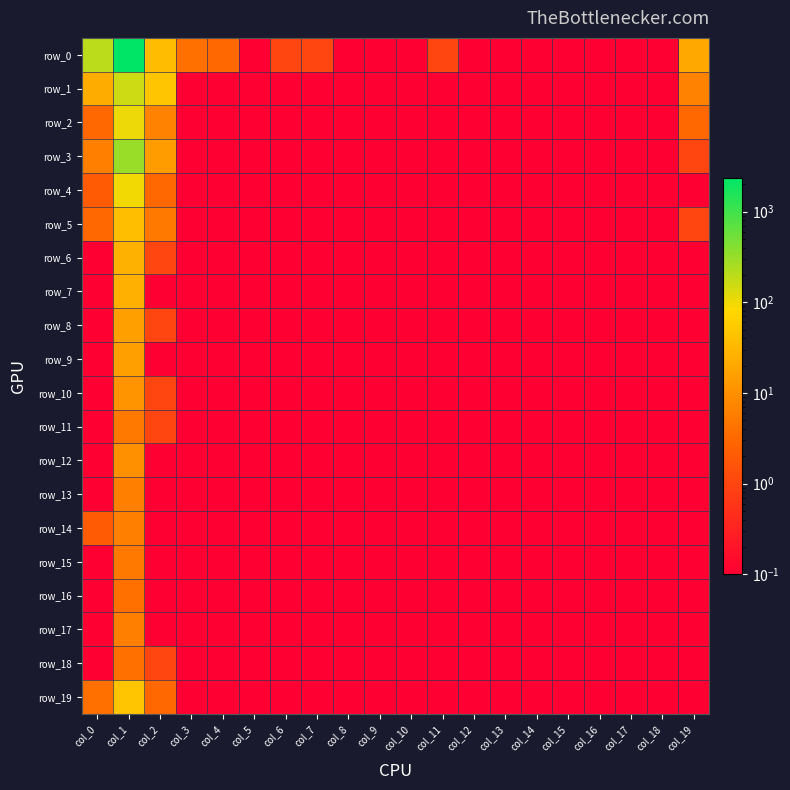

What is the difference between the highest and lowest values at col_3?

4.0